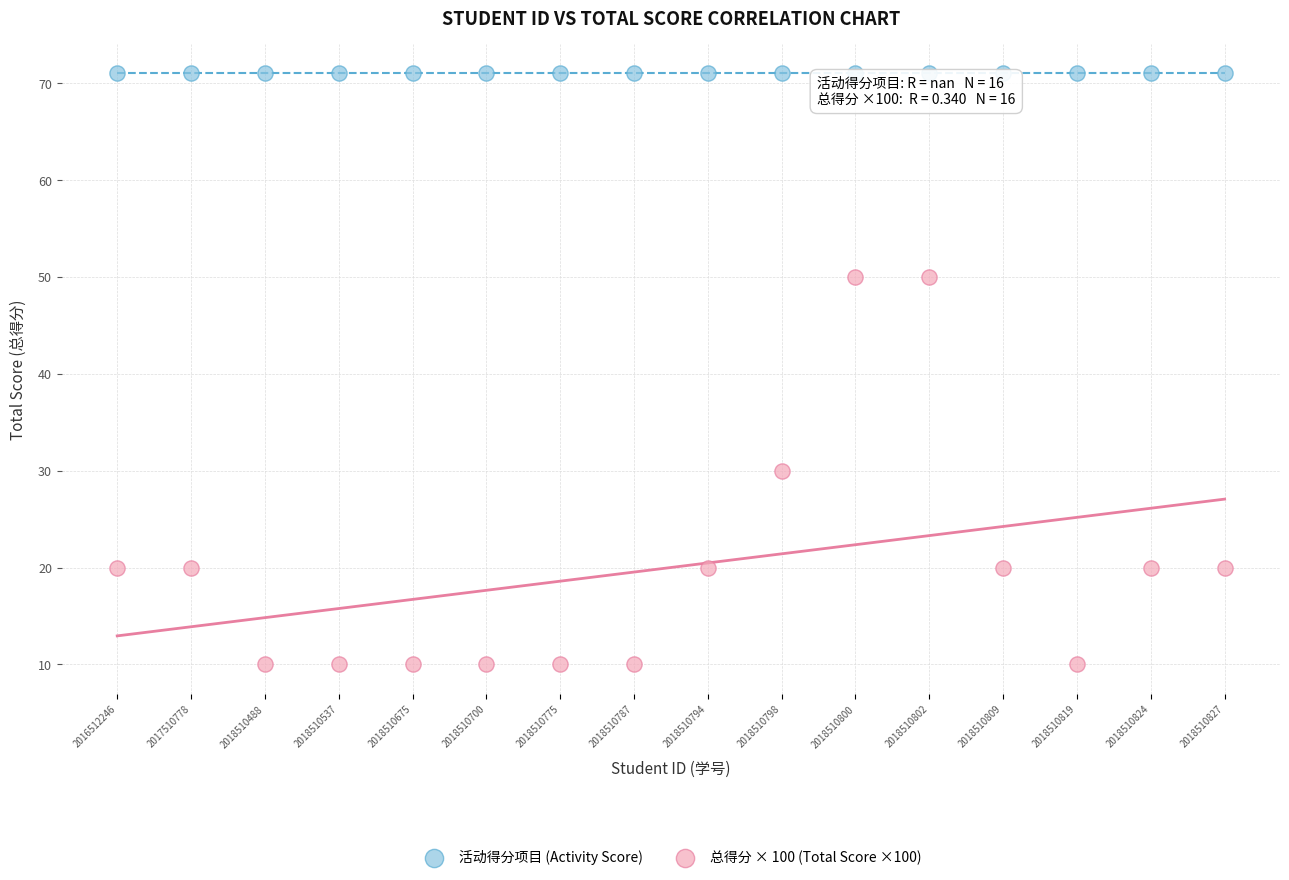

Which series contains the highest Y value?

活动得分项目 (Activity Score)